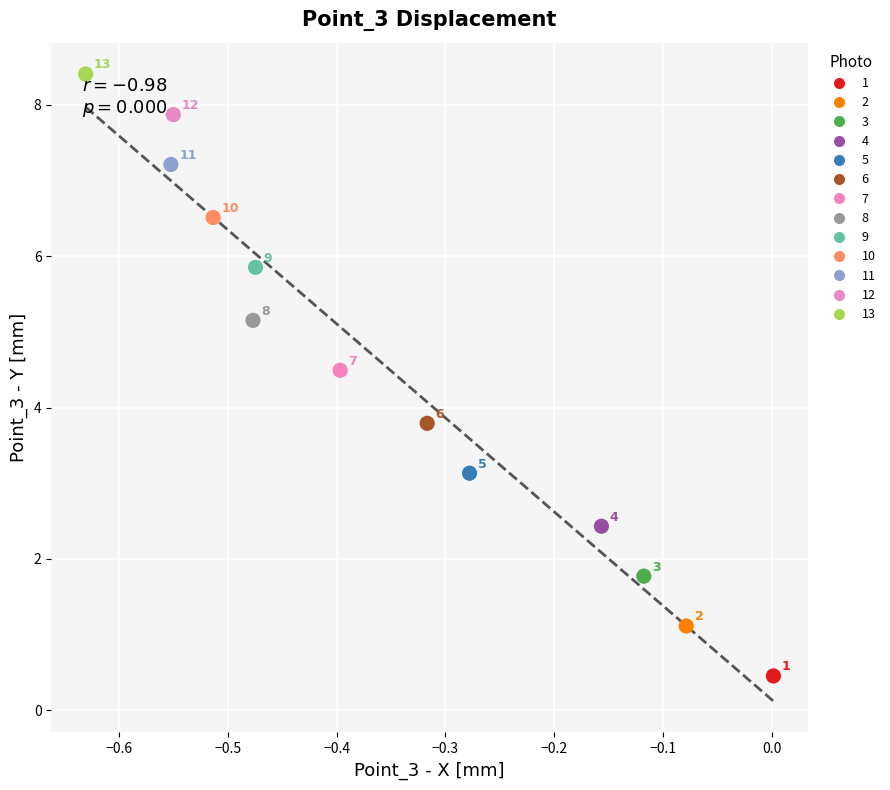

What are all the series names shown in the legend?

1, 2, 3, 4, 5, 6, 7, 8, 9, 10, 11, 12, 13